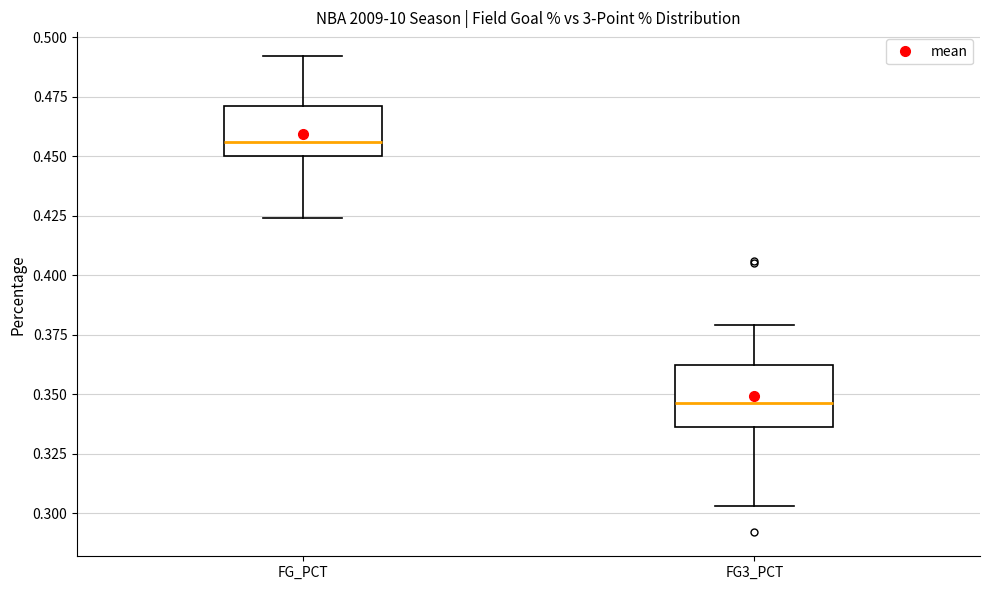

Which box has the lowest median line?

FG3_PCT